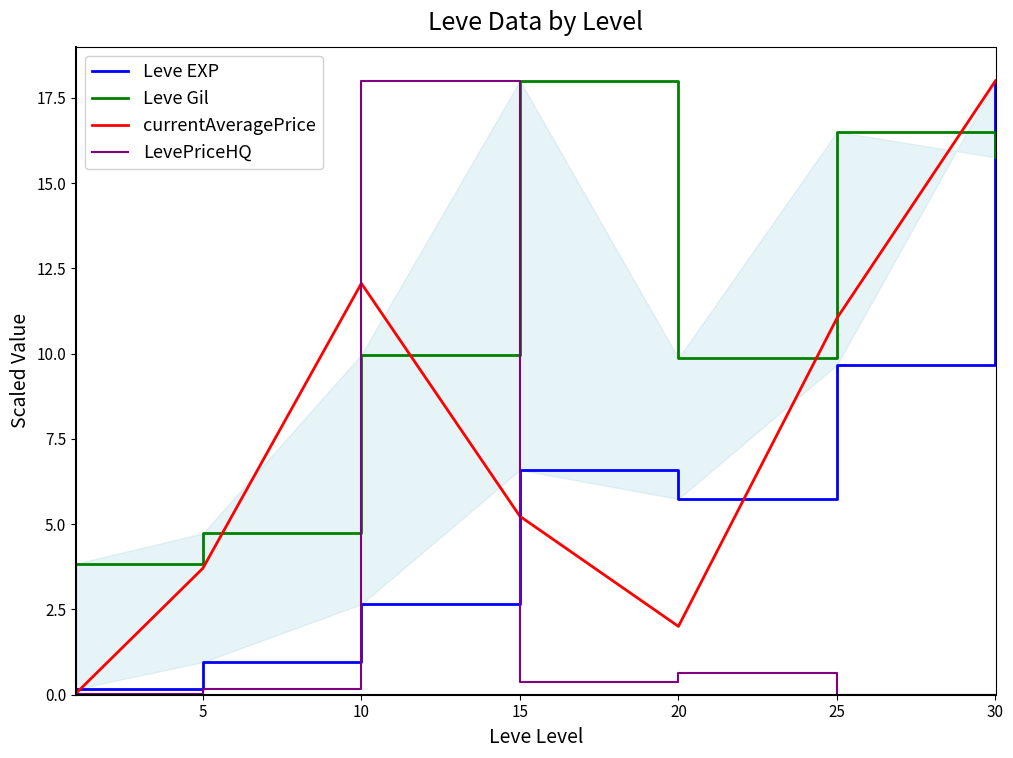

List the series in order of their peak value, highest first.

Leve EXP, Leve Gil, currentAveragePrice, LevePriceHQ